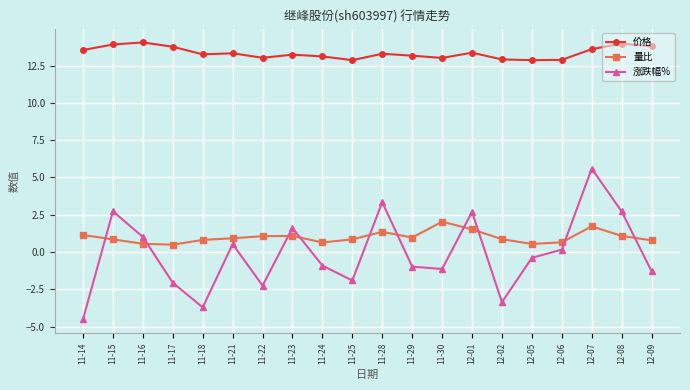

How many lines are shown in the chart?

3